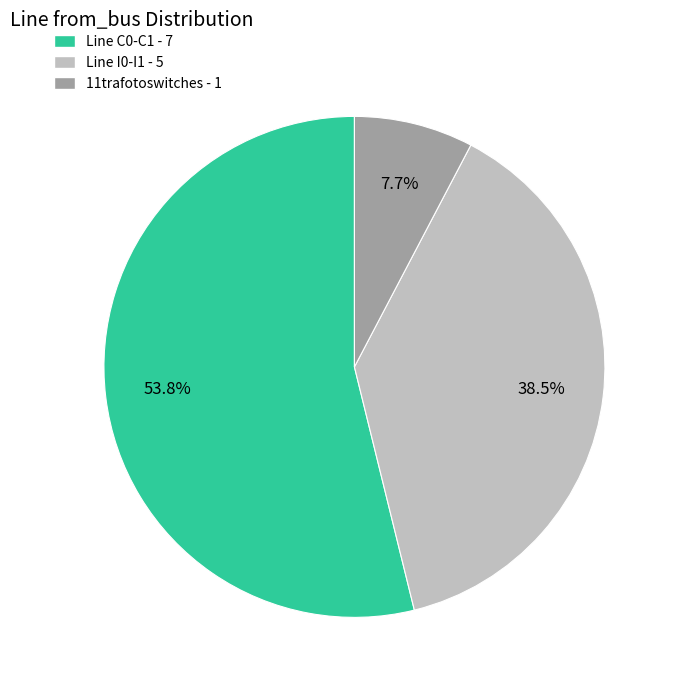

The Line C0-C1 slice represents 54% of the pie. True or false?

True